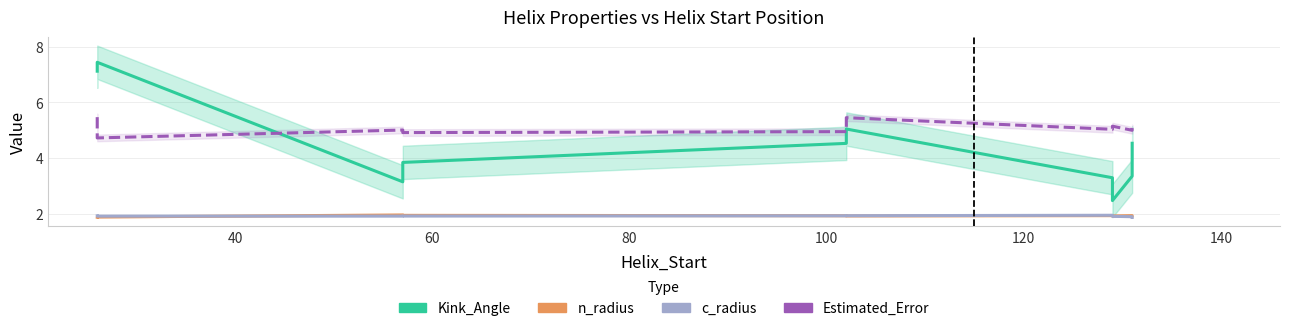

Count the c_radius values in the range 1 to 2.

10